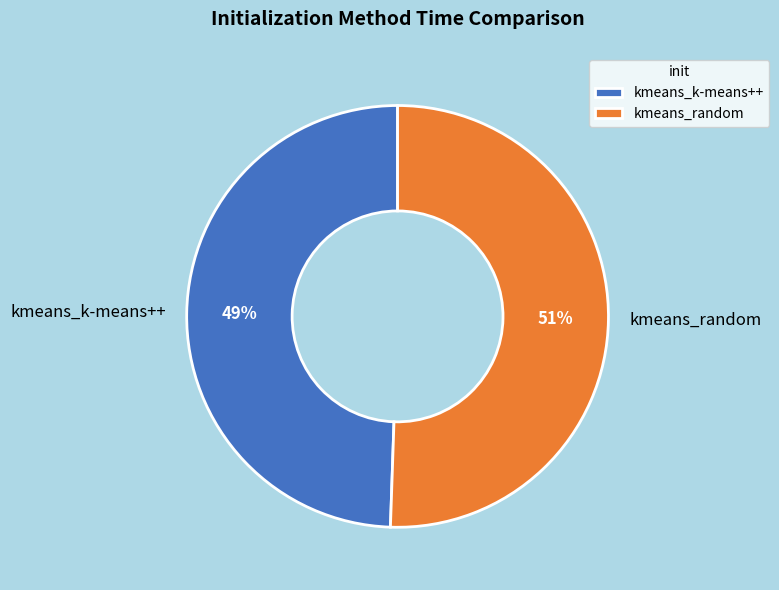

Is there a majority slice in this chart?

Yes